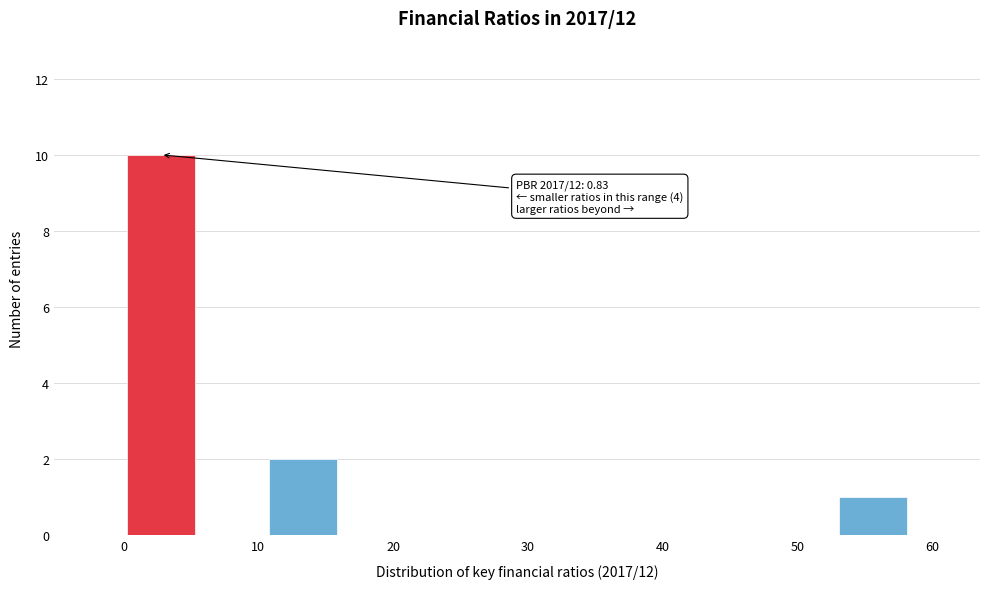

Which range on the x-axis has the tallest bar?

0 to 5